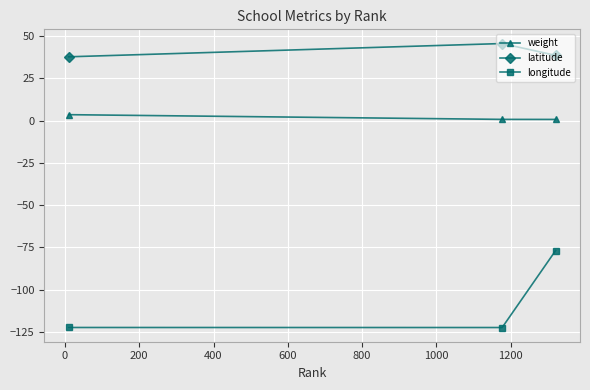

What is the minimum value for latitude?

37.8